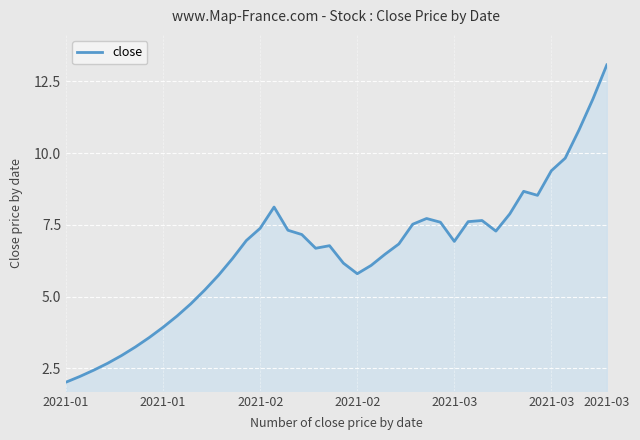

What is the average value?

6.6